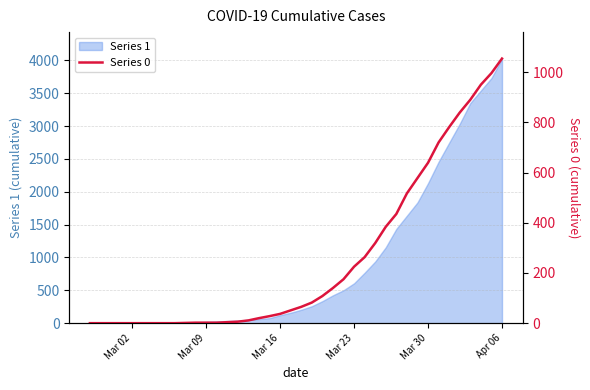

Reading left to right, extract all data points from this chart.

0	0	0	0	0	0	0	0	0	1	2	2	2	4	6	11	20	28	37	51	65	82	108	140	175	225	263	319	384	435	517	578	639	720	781	839	890	950	996	1054